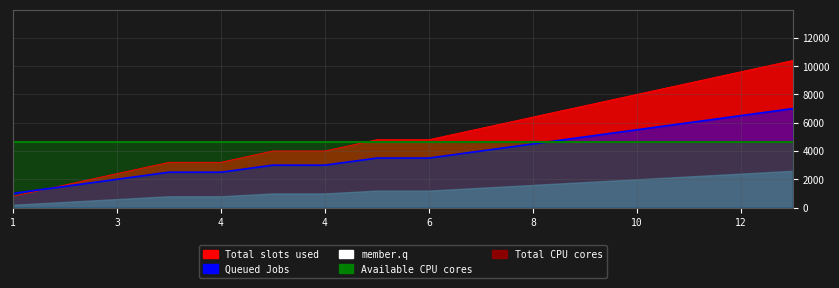

Which category has the lowest value across all series?

1